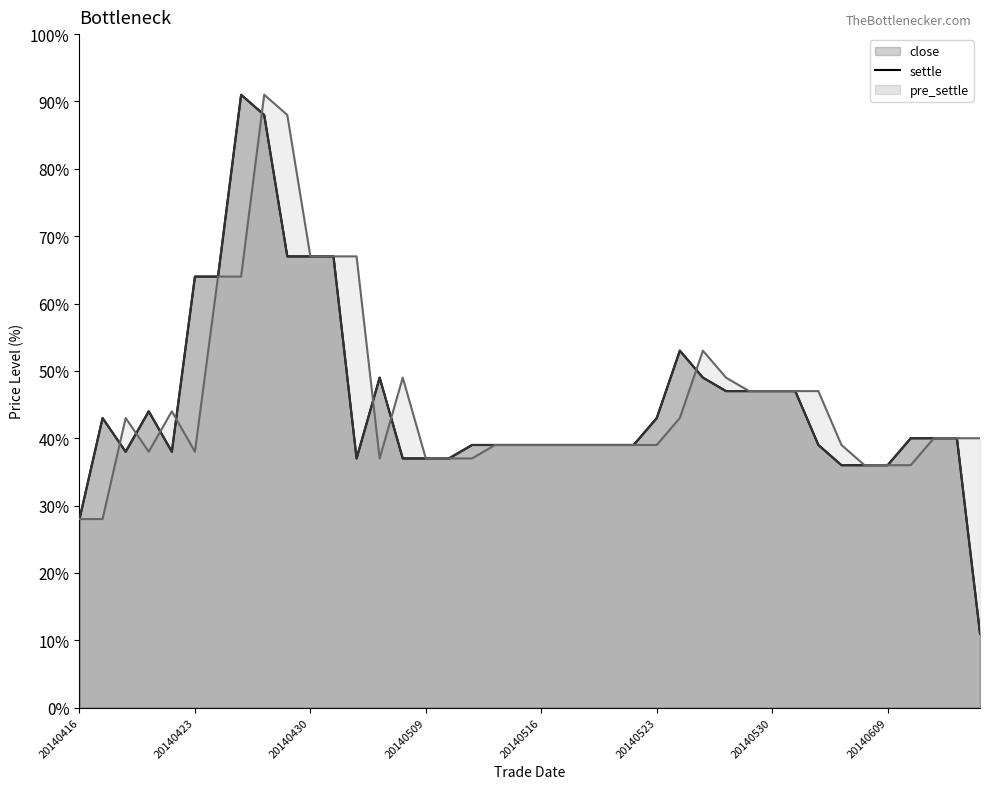

How many values in the settle line series exceed 40?

17